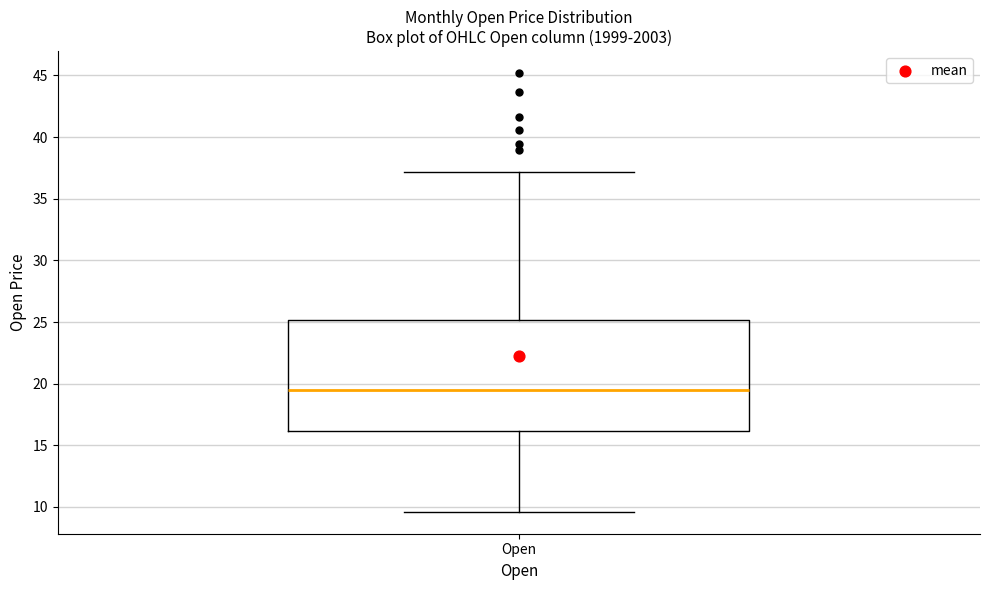

Transcribe this box plot: give where the median line is, the range the box spans, and where the two whiskers end, as read against the y-axis. The values are not printed on the chart, so give them approximately, as read against the axis.

median 19.5, box 16.0 to 25.0, whiskers 9.5 to 37.0